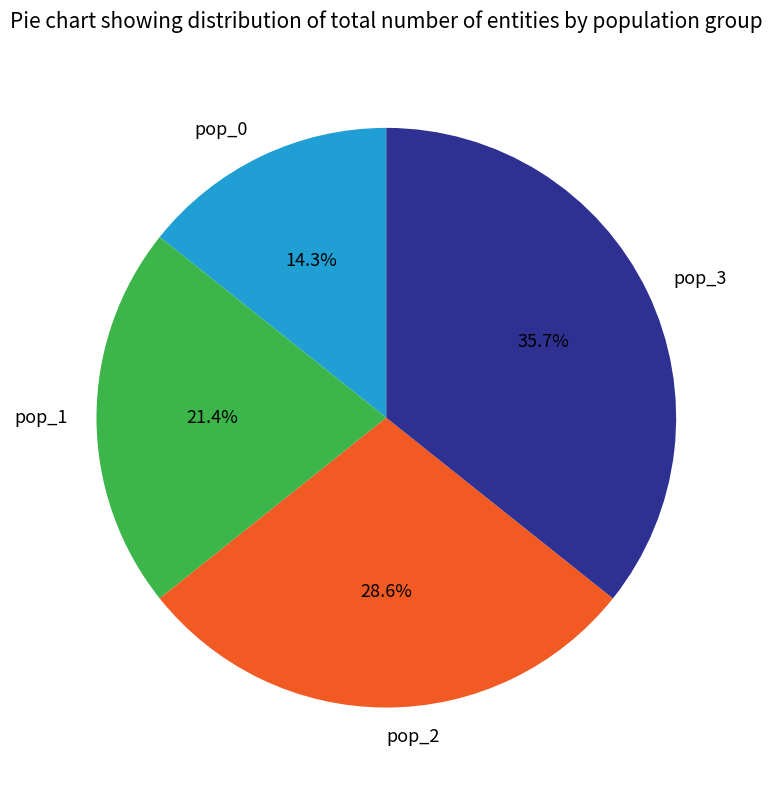

What percentage do pop_3 and pop_1 together represent?

57.1%